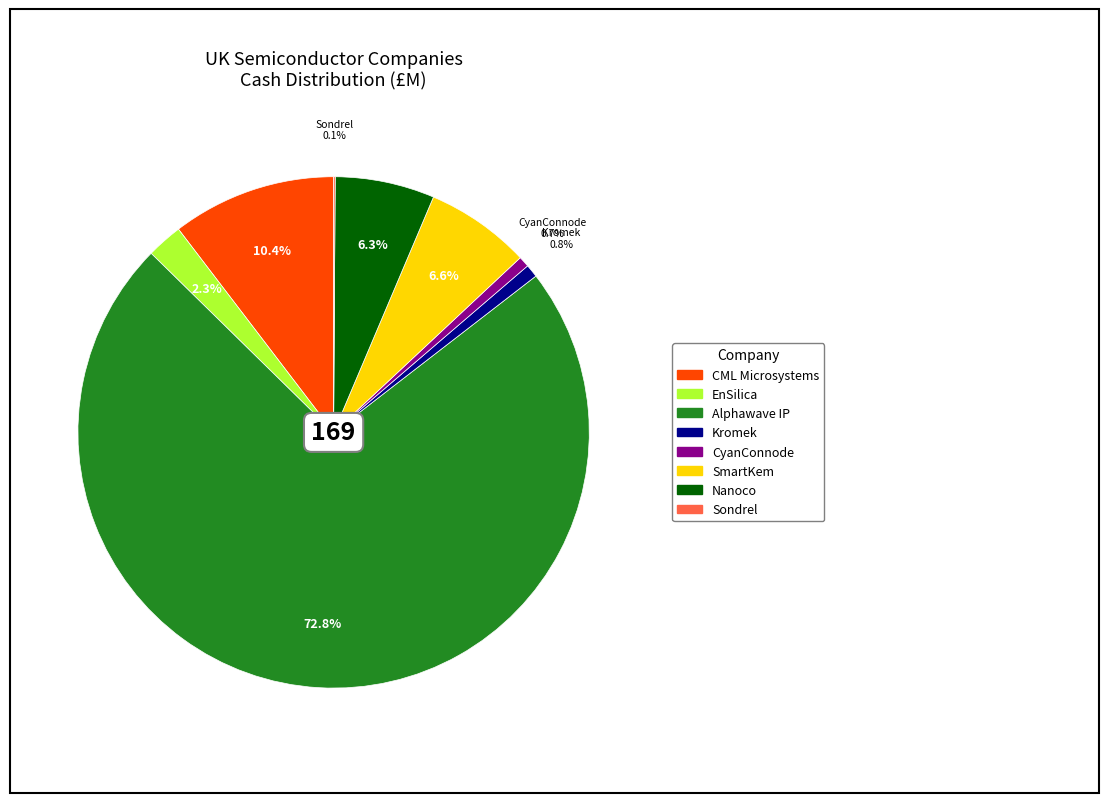

Which category has the biggest portion of the pie?

Alphawave IP